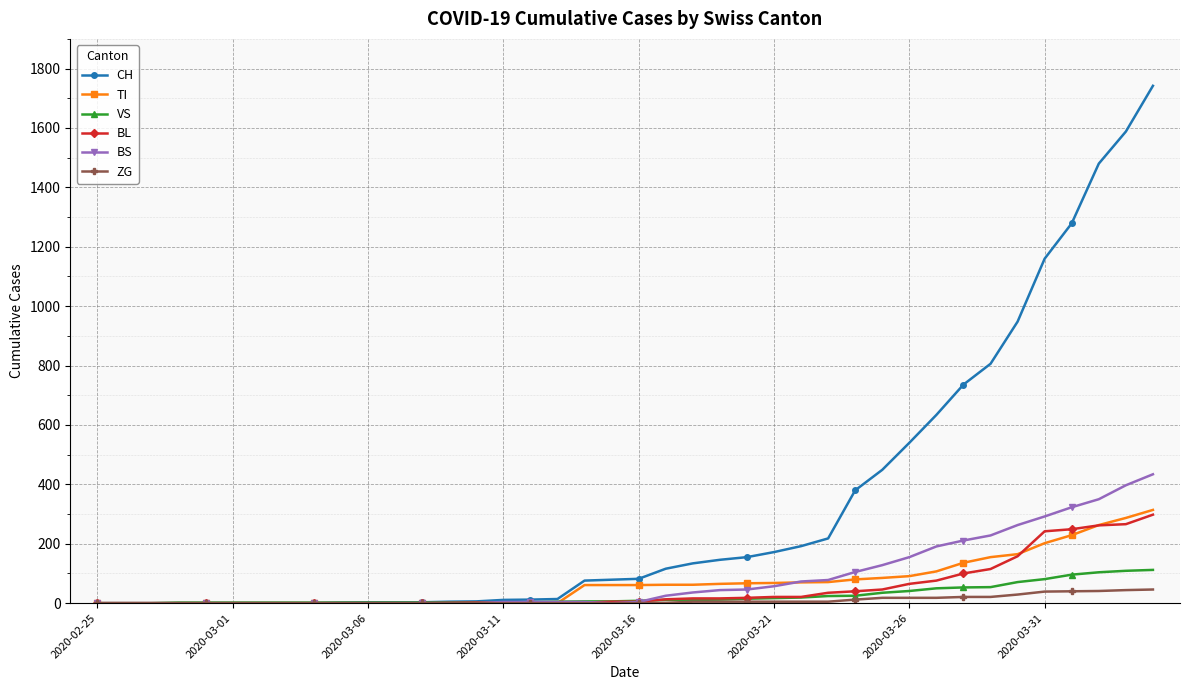

Which series has the largest range (max minus min)?

CH